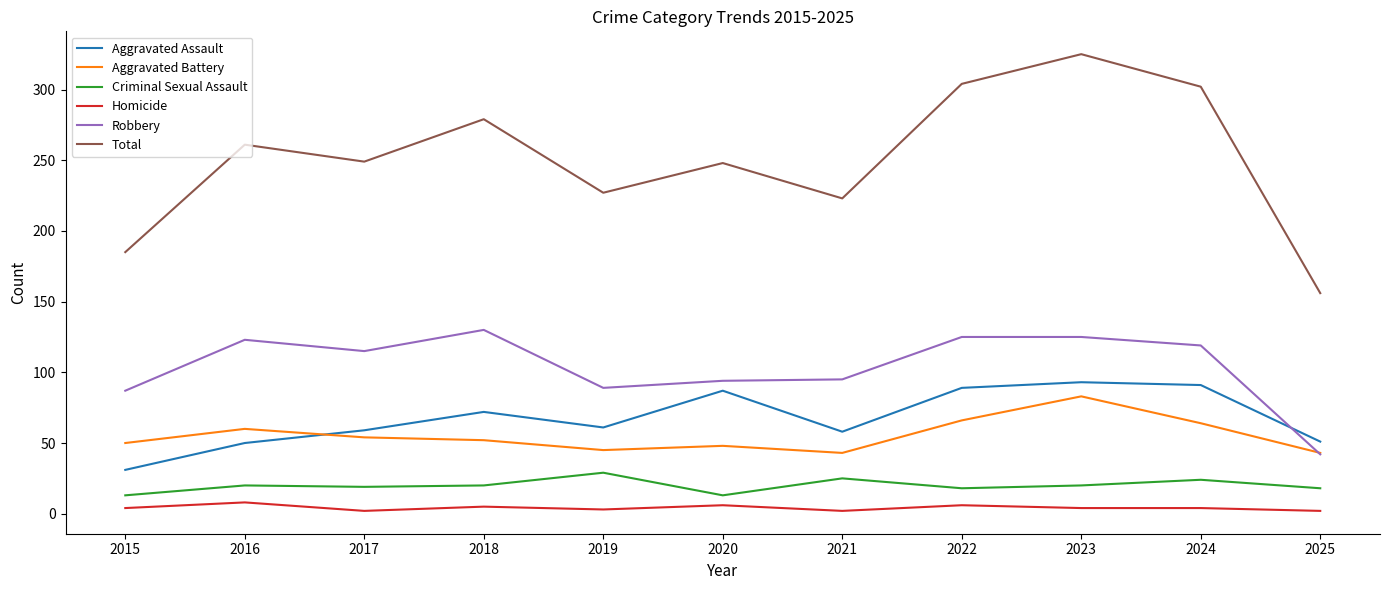

How many distinct data groups are displayed?

6